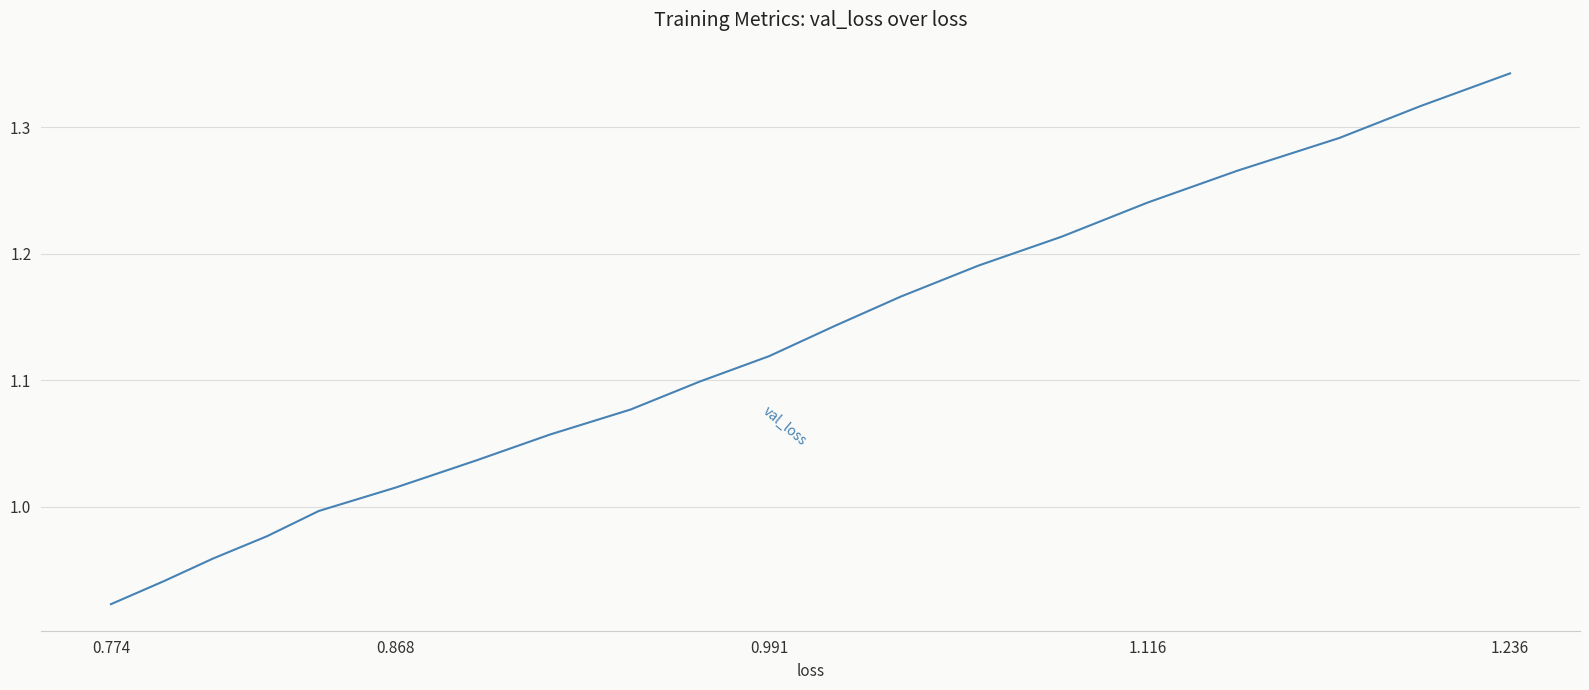

How many data points are less than 1?

5